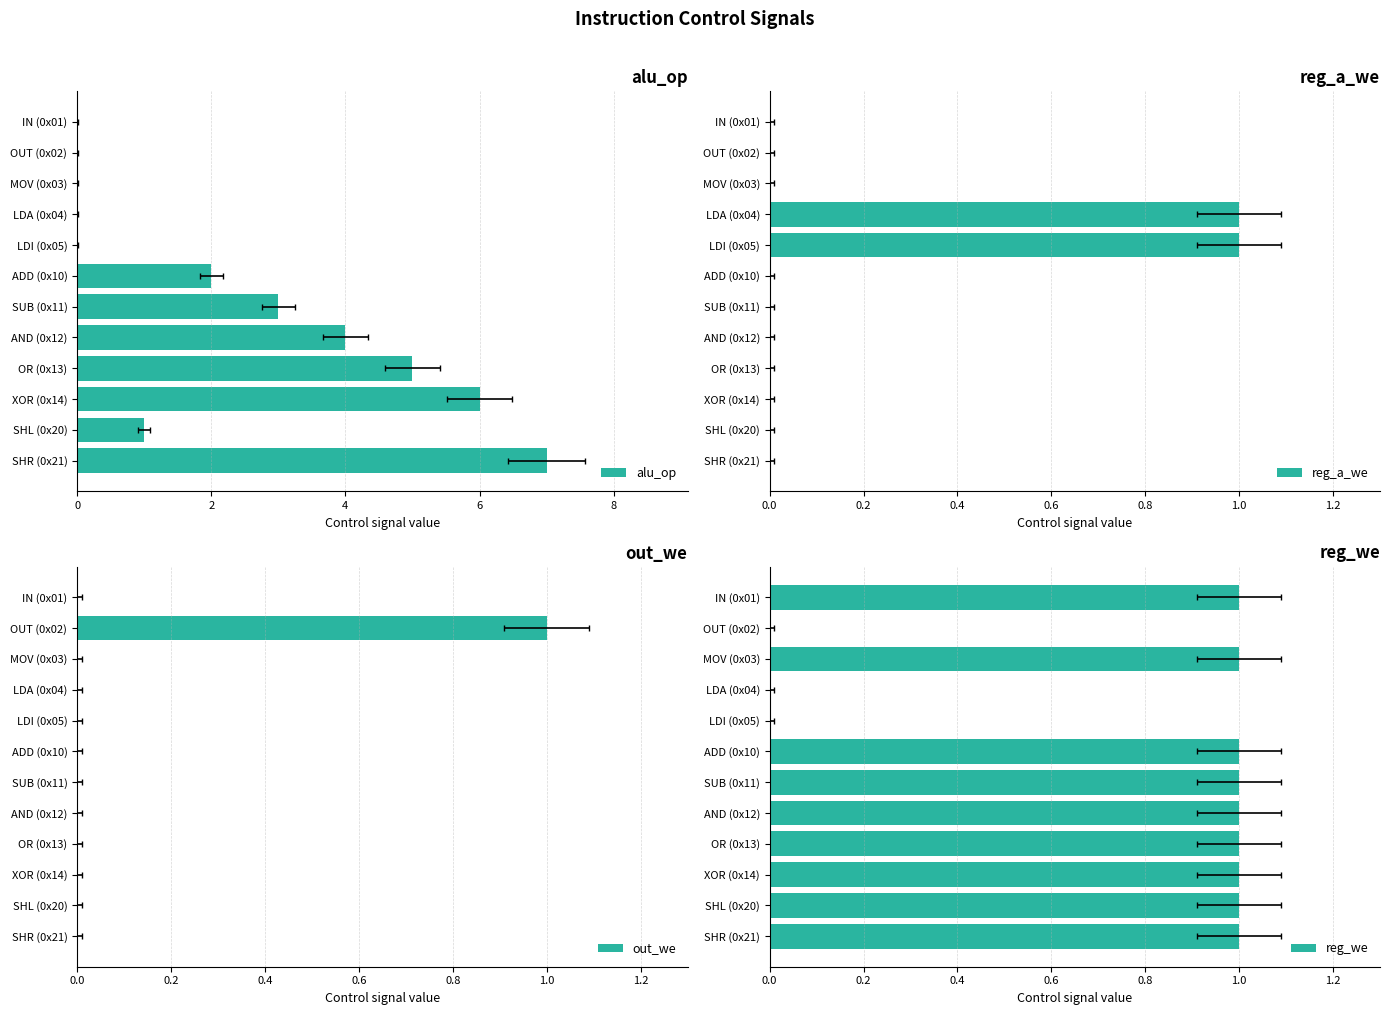

What is the value of the reg_we bar at the 1st from the left?

1